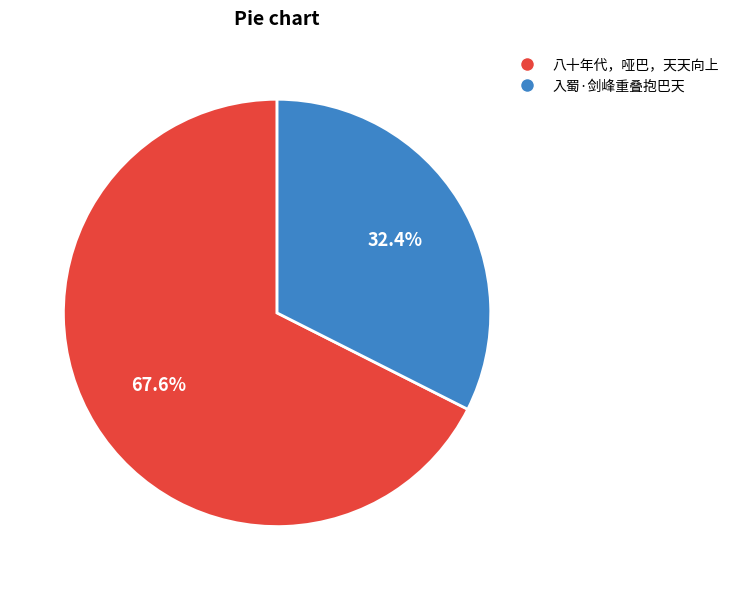

The 八十年代，哑巴，天天向上 slice represents 56% of the pie. True or false?

False